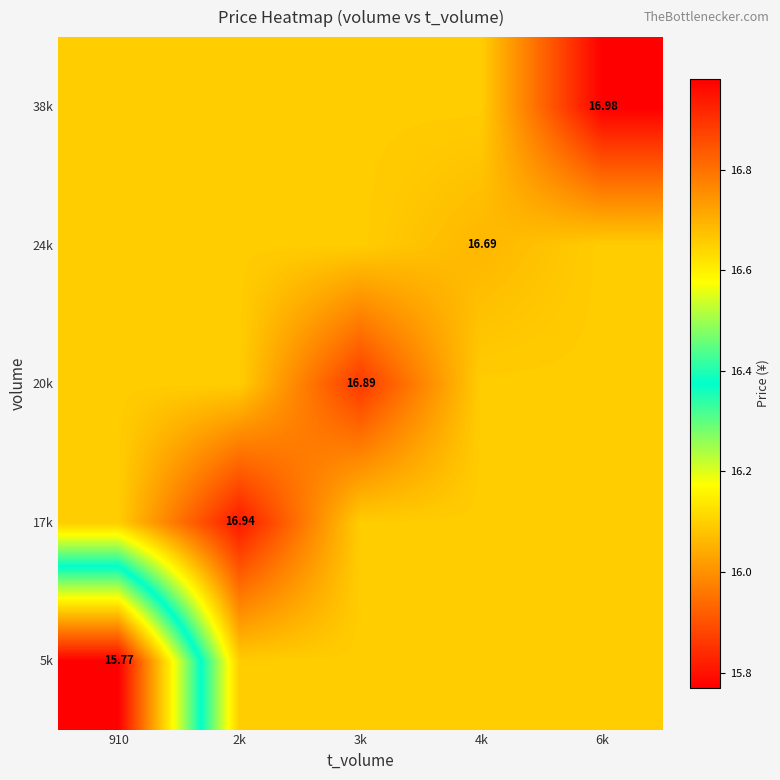

How many data points does each series have?

5